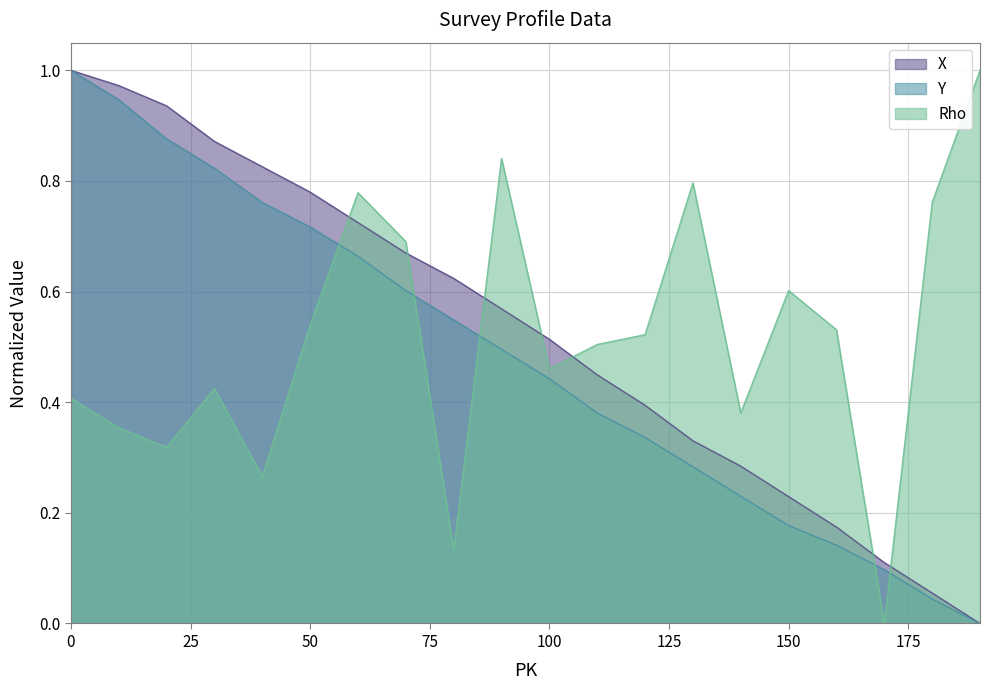

The Rho series shows 1.3 at 90. True or false?

False